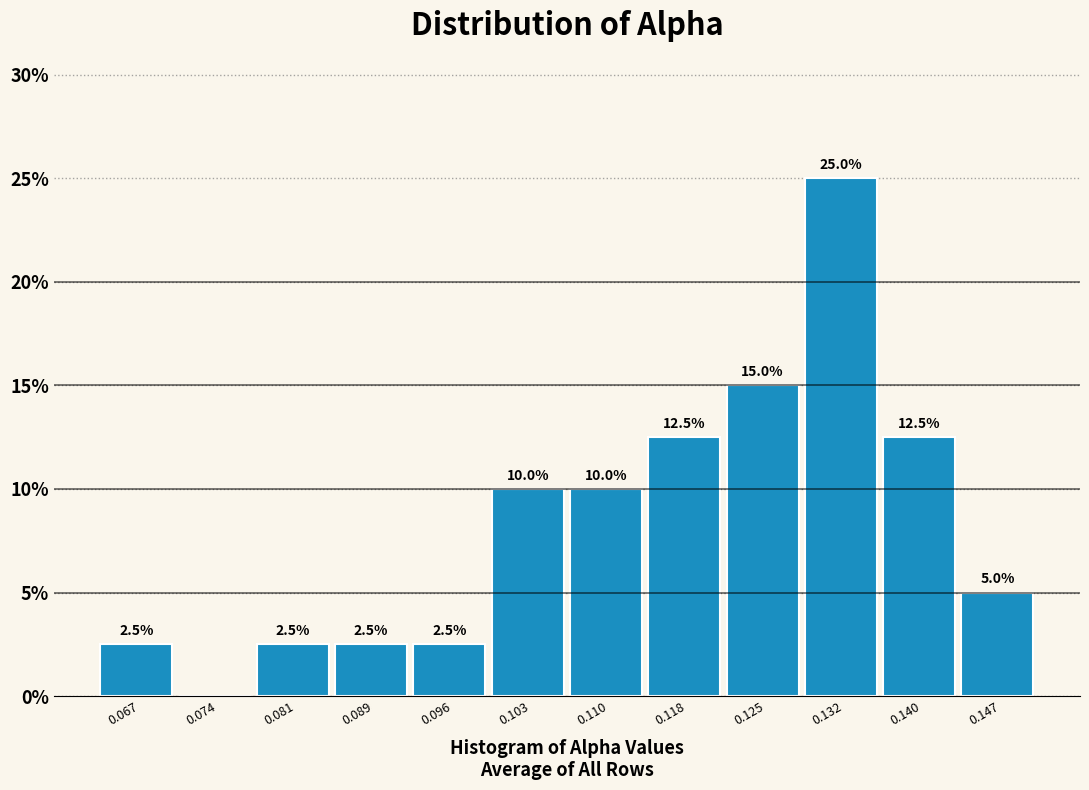

Reading right to left, what are all the values shown in this chart?

0.147=5.0	0.140=12.5	0.132=25.0	0.125=15.0	0.118=12.5	0.110=10.0	0.103=10.0	0.096=2.5	0.089=2.5	0.081=2.5	0.074=0.0	0.067=2.5